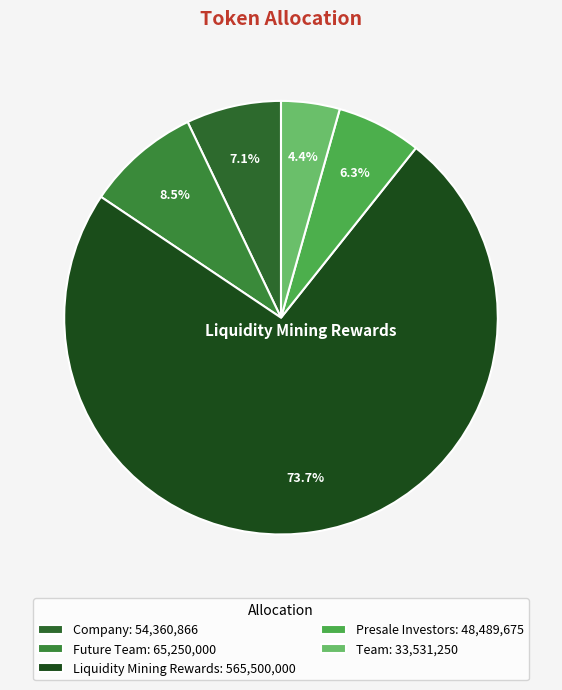

What percentage do Company and Liquidity Mining Rewards together represent?

80.8%